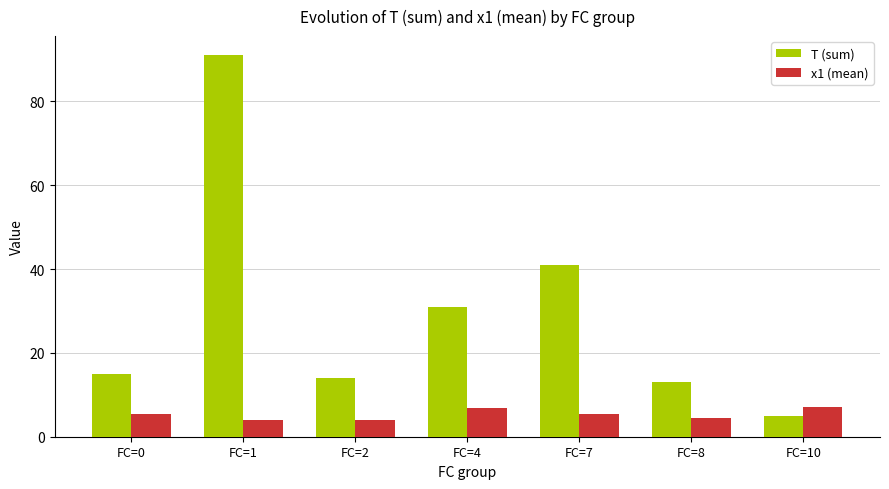

What is the difference between the maximum and minimum values in the x1 (mean) series?

3.2